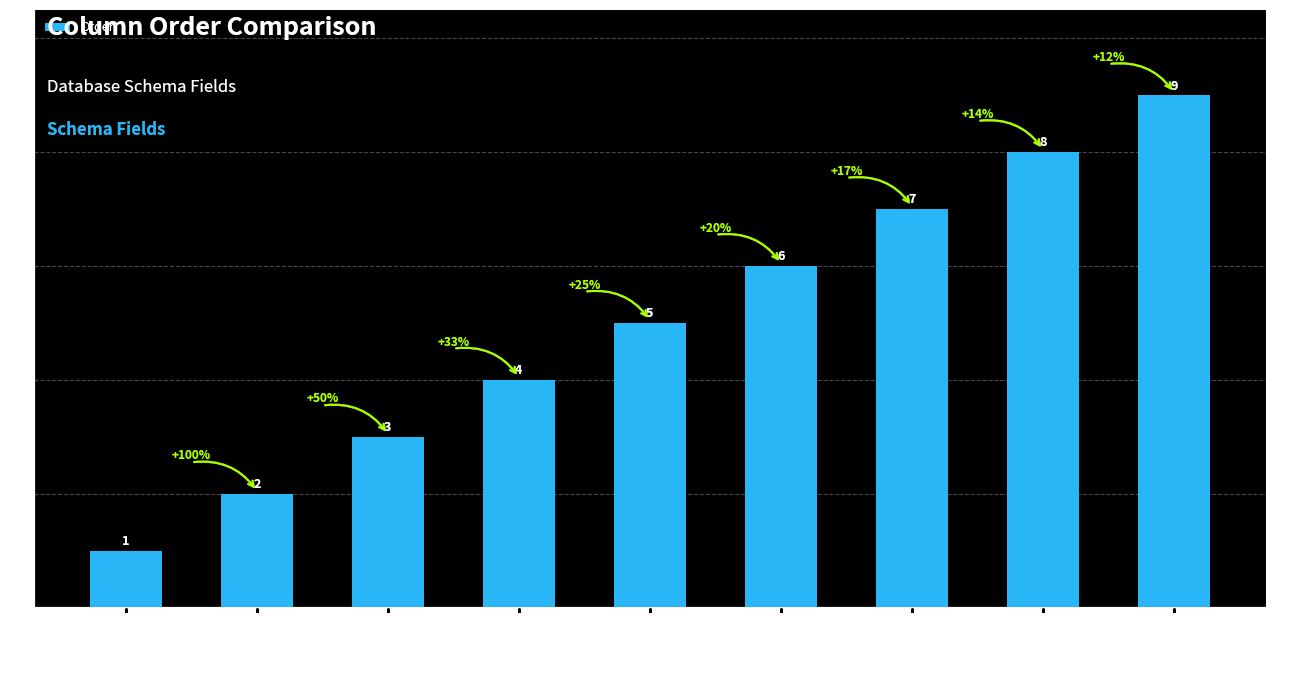

Between episode_id and reward, which is larger?

reward